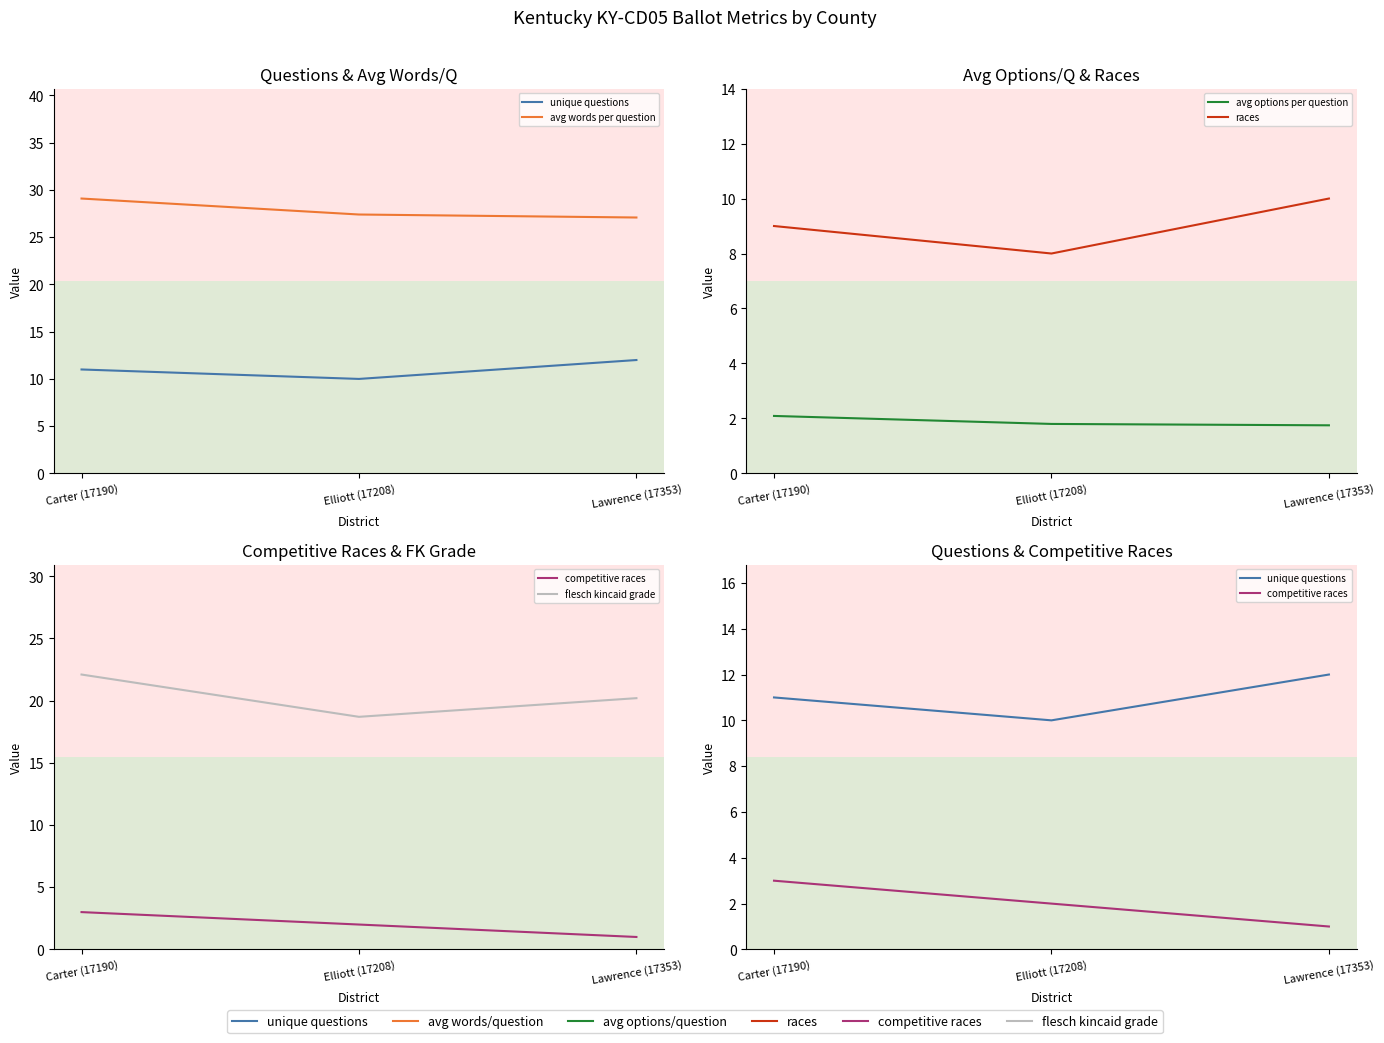

Rank the series at Elliott (17208) from lowest to highest value.

avg options per question, competitive races, races, unique questions, flesch kincaid grade, avg words per question